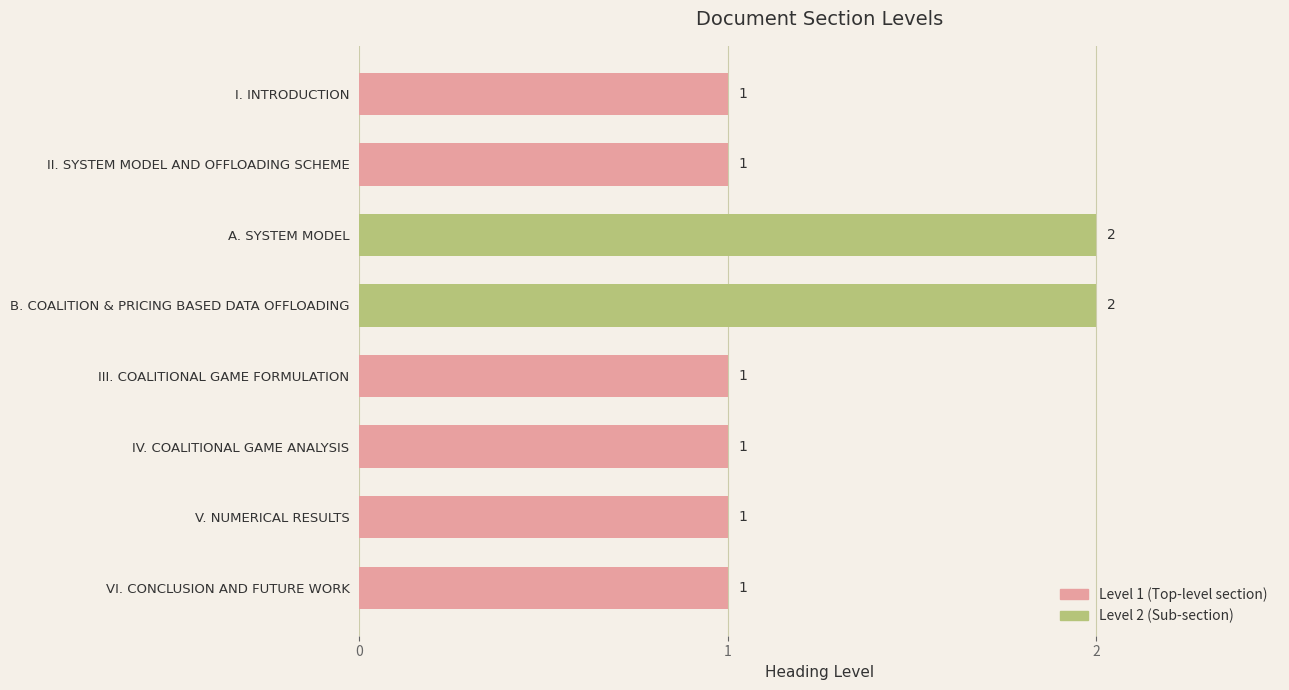

Approximately how many times larger is the value at IV. COALITIONAL GAME ANALYSIS compared to II. SYSTEM MODEL AND OFFLOADING SCHEME?

1.0